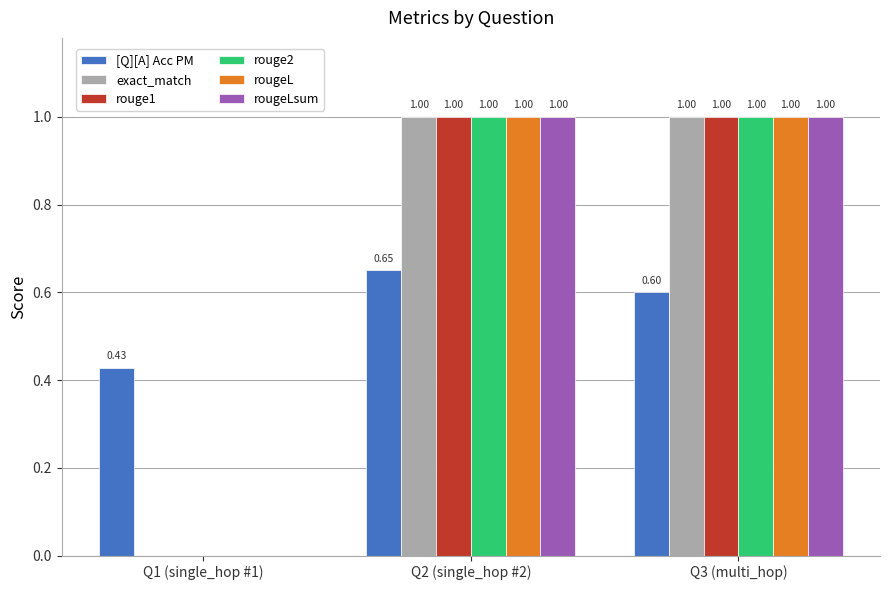

What is the total value across all series at Q3 (multi_hop)?

5.6